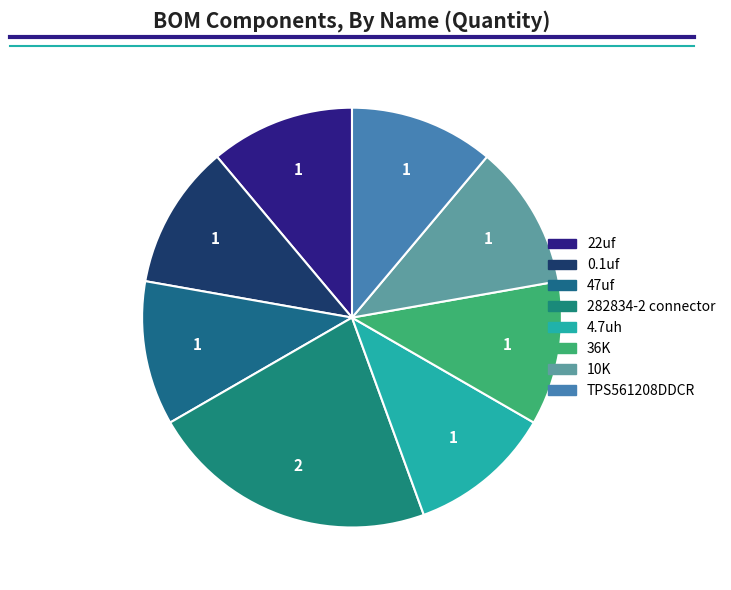

Count the number of slices in the pie.

8